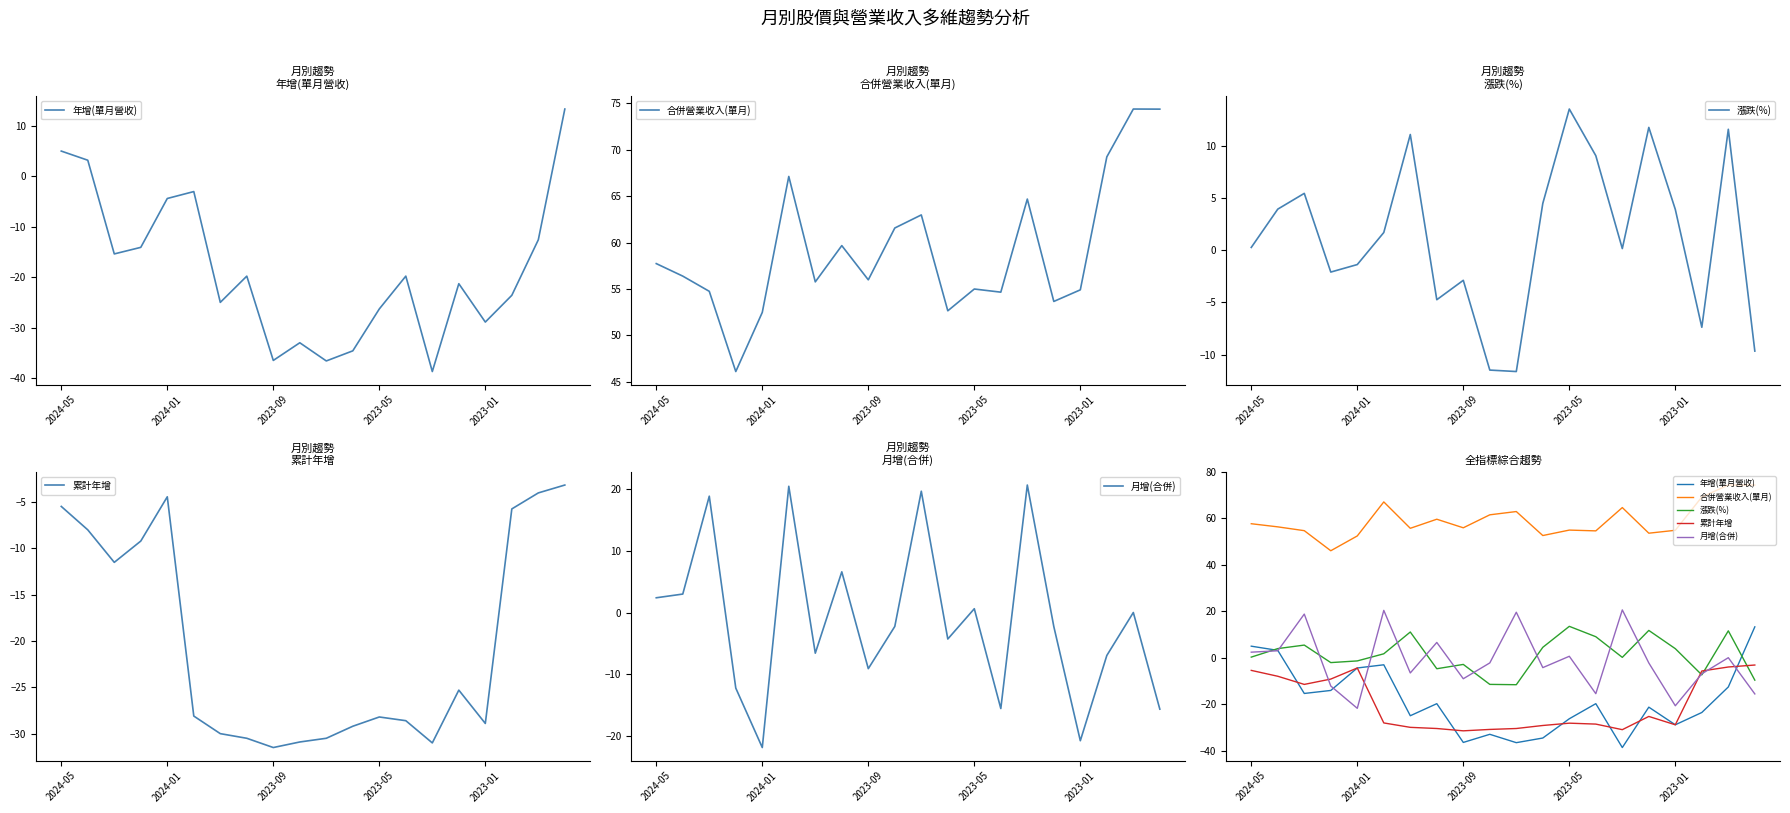

In 合併營業收入(單月), how many points are higher than both neighbors (excluding endpoints)?

6